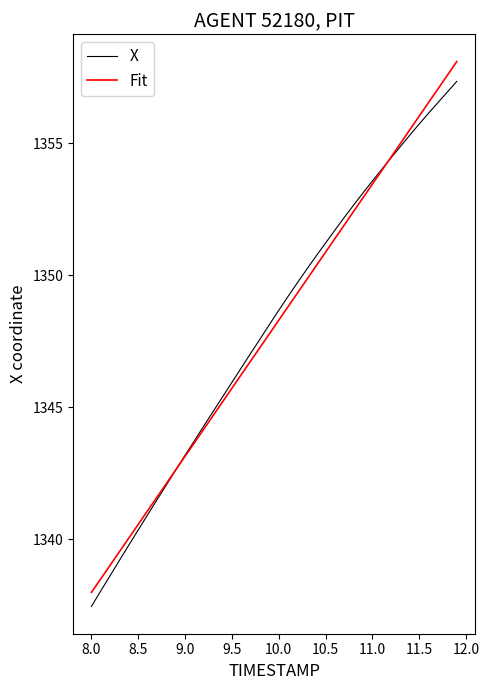

What is the maximum value for Fit?

1358.1